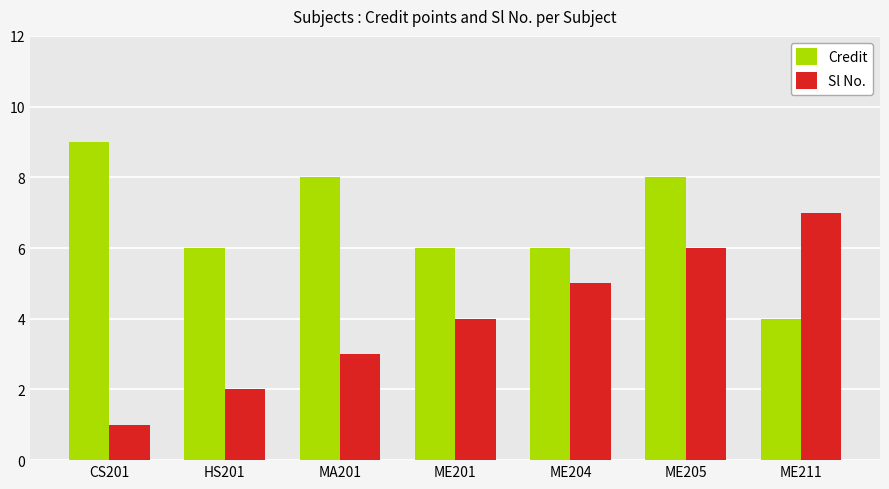

Reading left to right, transcribe all the data shown in this chart.

Credit: CS201=9	HS201=6	MA201=8	ME201=6	ME204=6	ME205=8	ME211=4
Sl No.: CS201=1	HS201=2	MA201=3	ME201=4	ME204=5	ME205=6	ME211=7